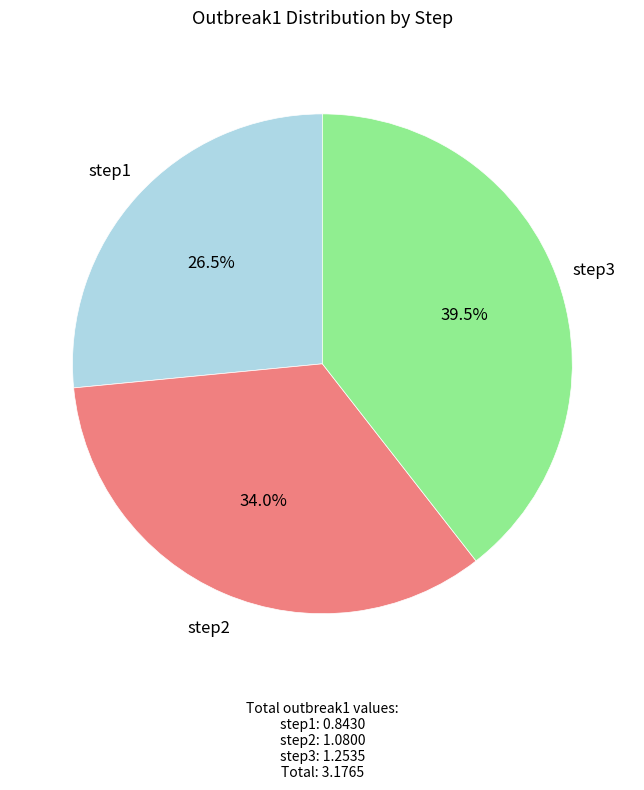

Count the number of slices in the pie.

3